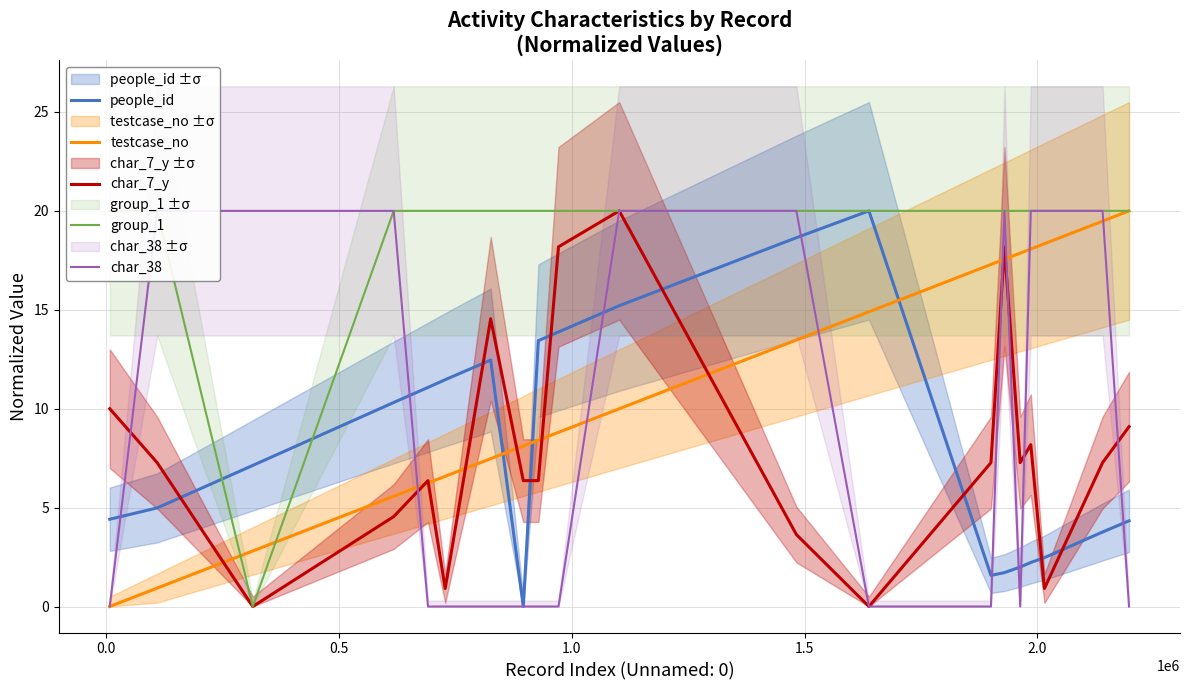

Reading right to left, transcribe all the data shown in this chart.

people_id: 4.3	3.8	2.5	2.2	2.0	1.7	1.6	20.0	18.6	15.2	13.9	13.4	0.0	12.5	11.5	11.1	10.3	7.1	5.0	4.4
testcase_no: 20.0	19.5	18.3	18.1	17.9	17.6	17.3	14.9	13.5	10.0	8.8	8.4	8.1	7.5	6.6	6.2	5.6	2.8	0.9	0.0
char_7_y: 9.1	7.3	0.9	8.2	7.3	18.2	7.3	0.0	3.6	20.0	18.2	6.4	6.4	14.5	0.9	6.4	4.5	0.0	7.3	10.0
group_1: 20.0	20.0	20.0	20.0	20.0	20.0	20.0	20.0	20.0	20.0	20.0	20.0	20.0	20.0	20.0	20.0	20.0	0.0	20.0	20.0
char_38: 0.0	20.0	20.0	20.0	0.0	20.0	0.0	0.0	20.0	20.0	0.0	0.0	0.0	0.0	0.0	0.0	20.0	20.0	20.0	0.0